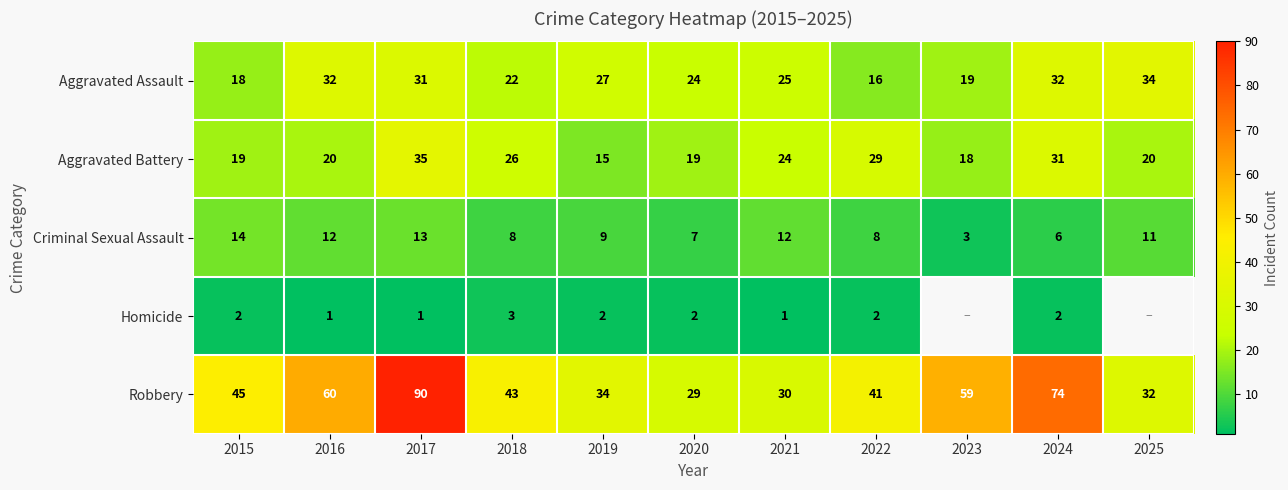

At which category does the chart reach its peak across all series?

2017